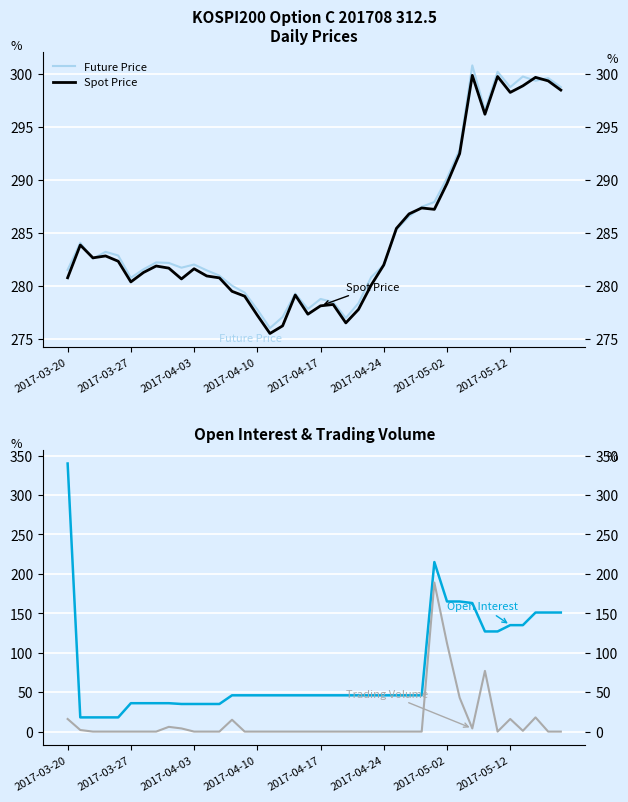

How many lines are shown in the chart?

4